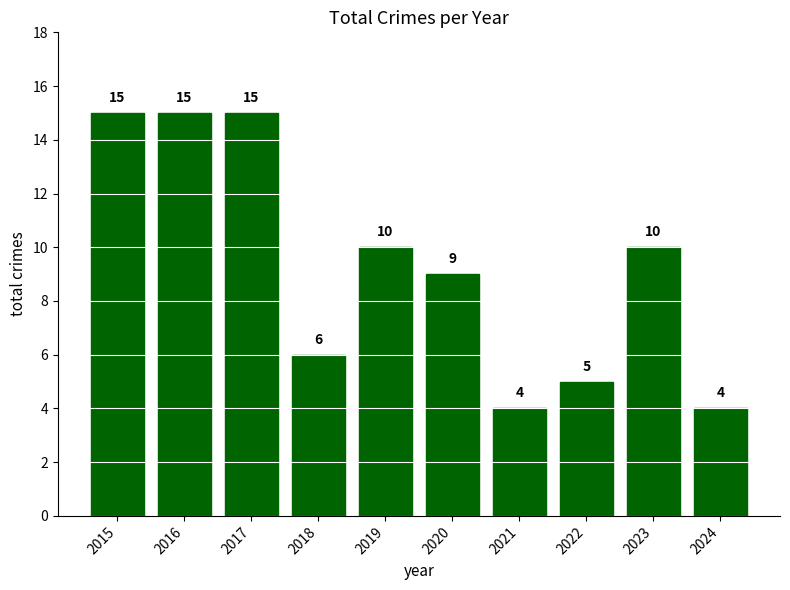

Are the bars grouped side by side (vs. stacked)?

No